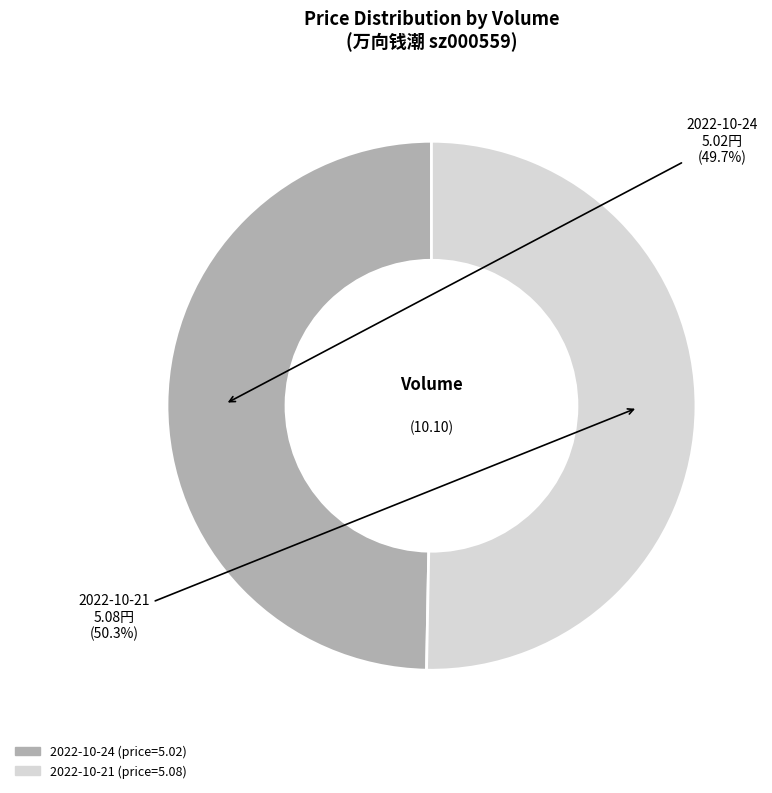

Is there any slice that represents more than half of the pie?

Yes